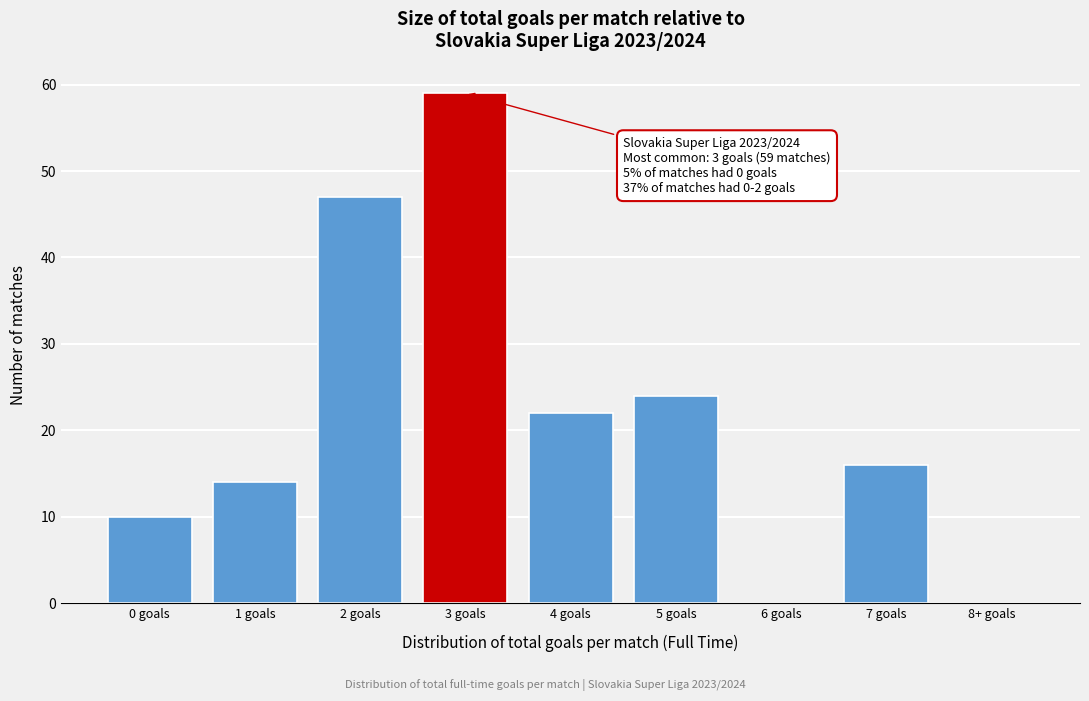

Reading left to right, transcribe all the data shown in this chart.

0 goals=10	1 goals=14	2 goals=47	3 goals=59	4 goals=22	5 goals=24	6 goals=0	7 goals=16	8+ goals=0